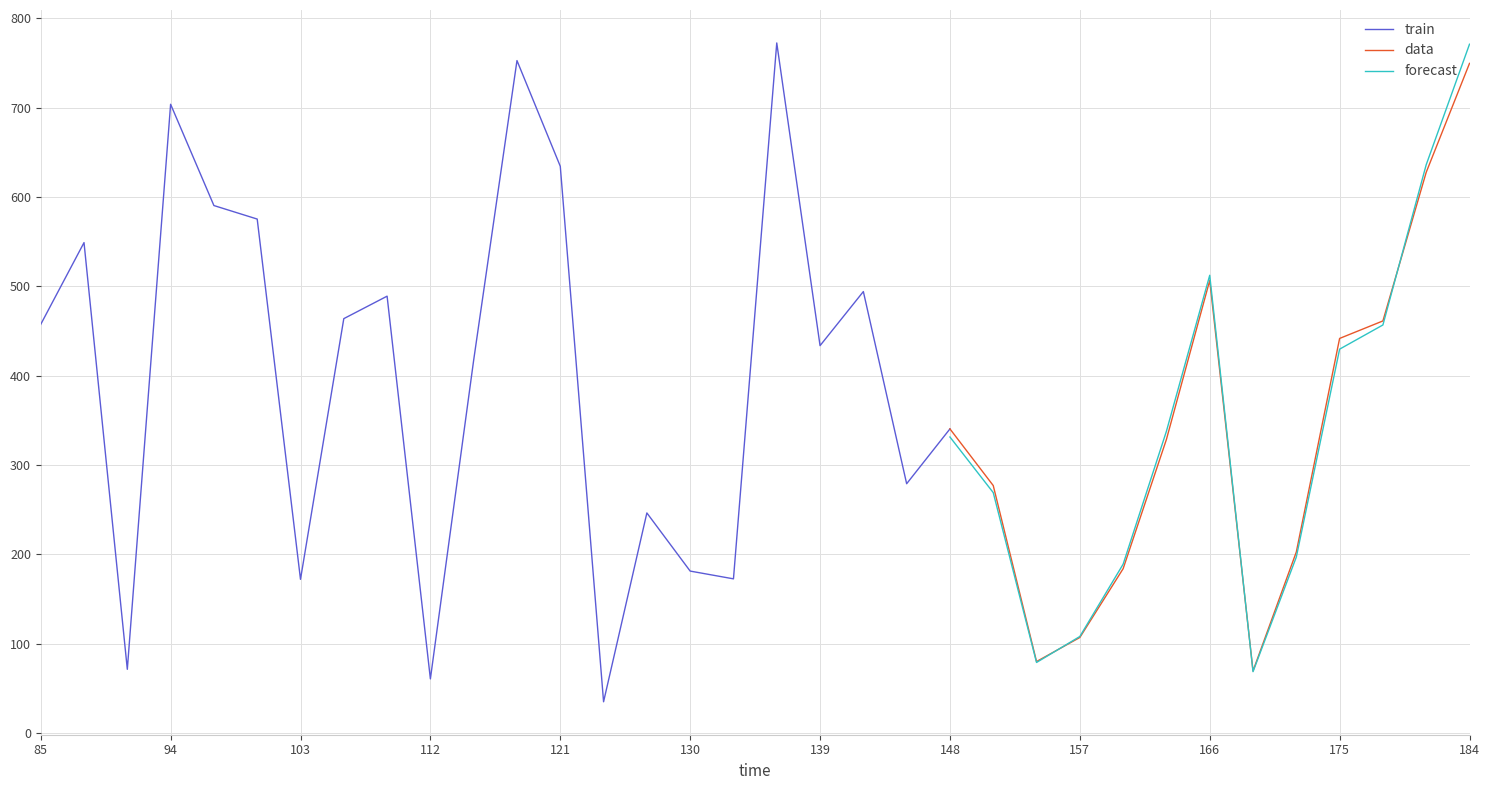

Which category has the highest value in the data series?

184